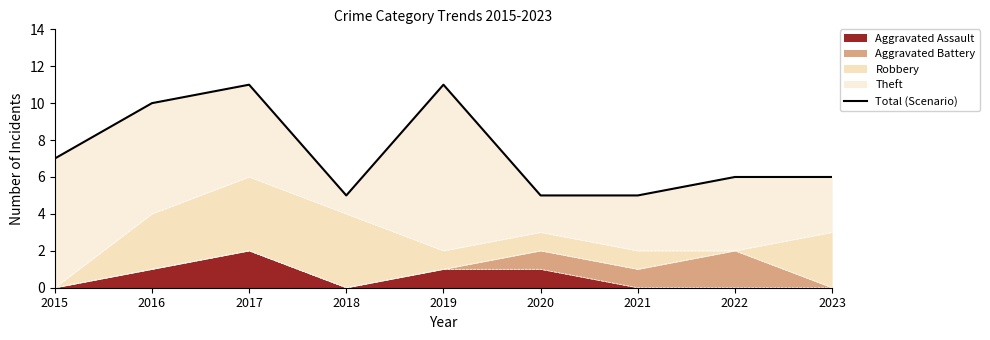

How many lines are shown in the chart?

1